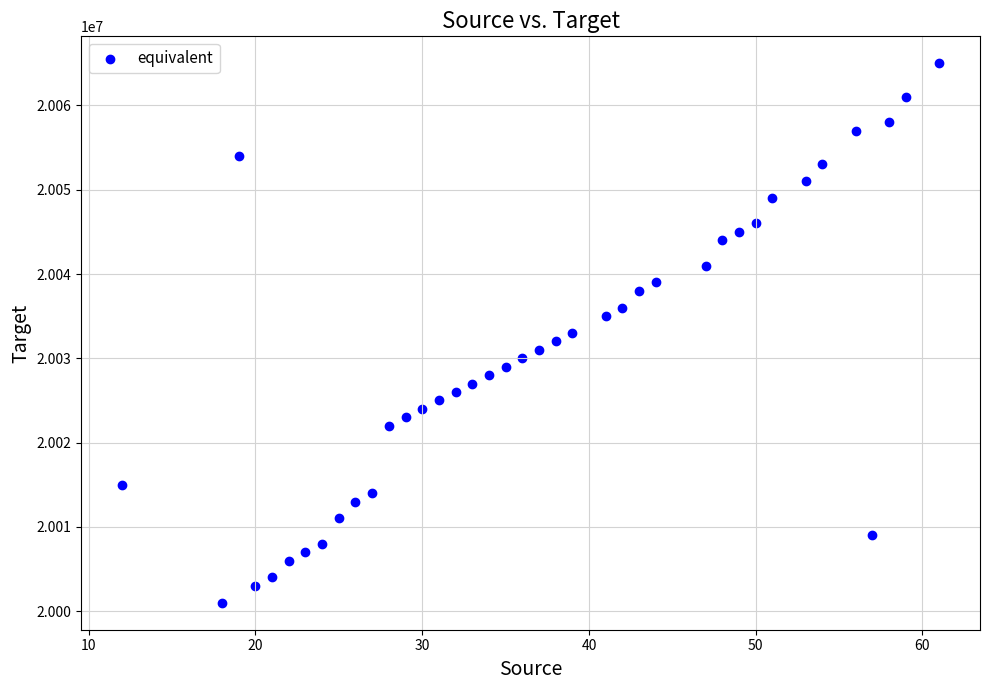

What is the range of X values (max minus min)?

49